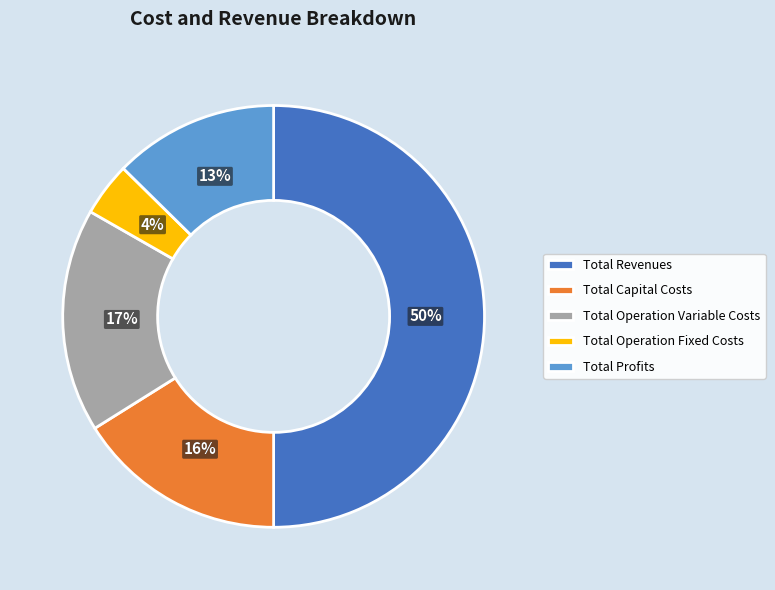

To the nearest percent, what is the combined percentage of Total Operation Fixed Costs and Total Operation Variable Costs?

21%